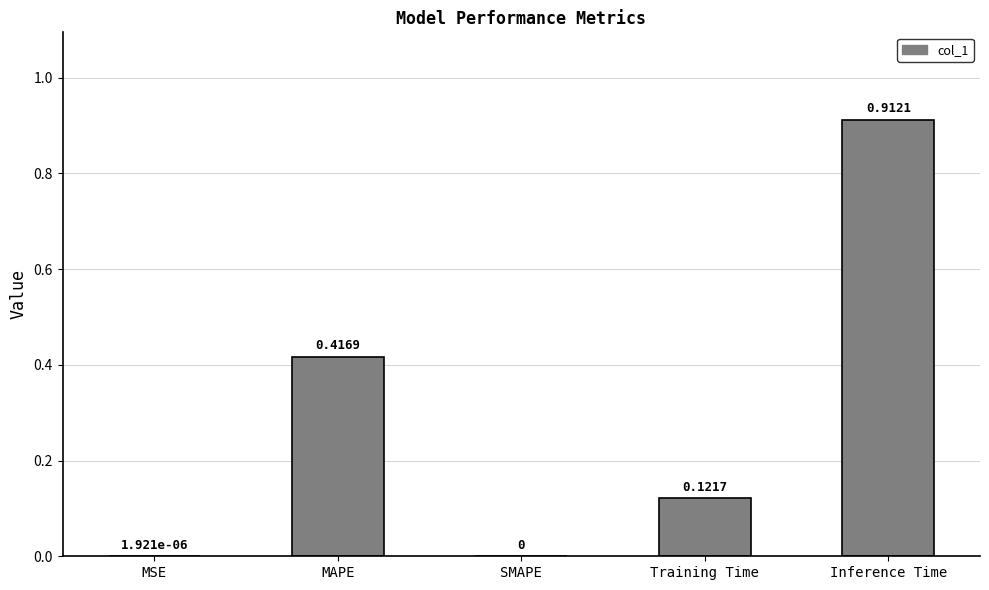

Between MSE and Inference Time, which is larger?

Inference Time